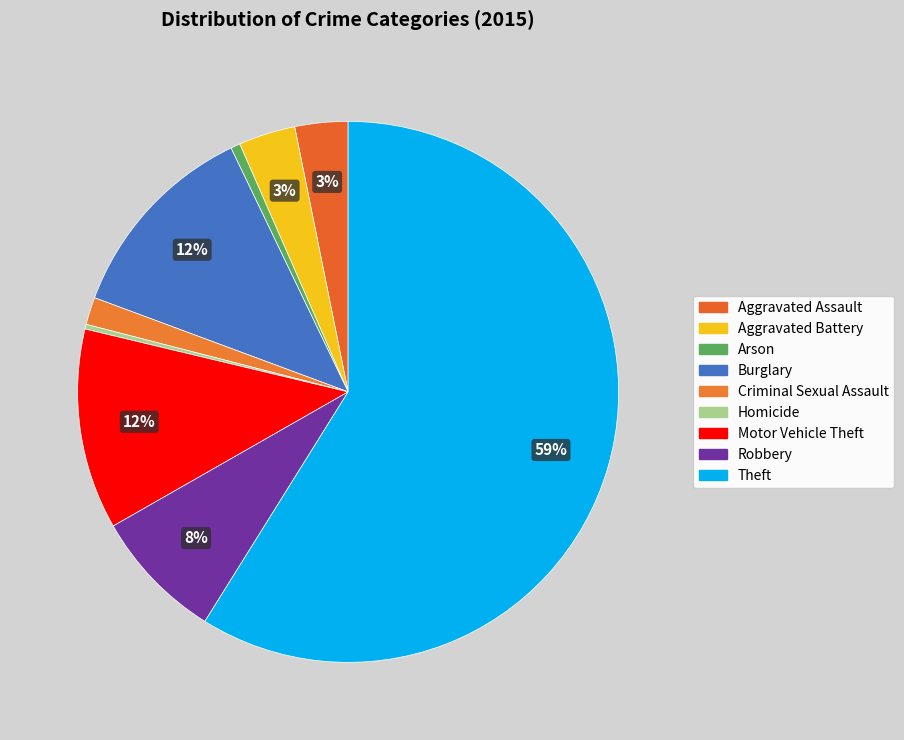

Does Theft represent more than half of the total?

Yes